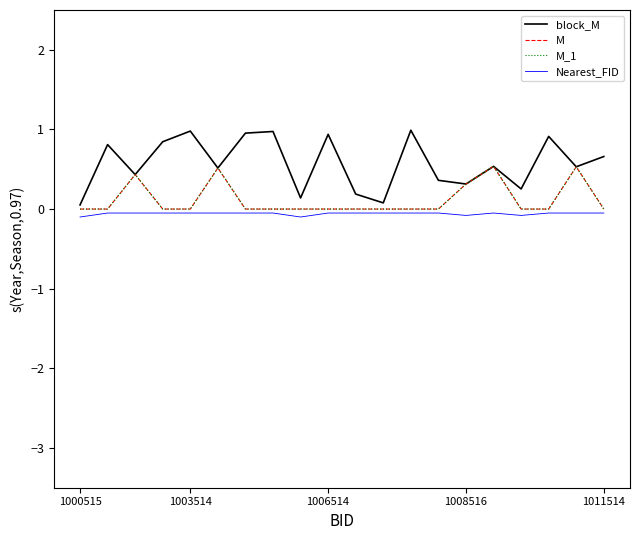

At which label is M_1 closest to 0?

1000515